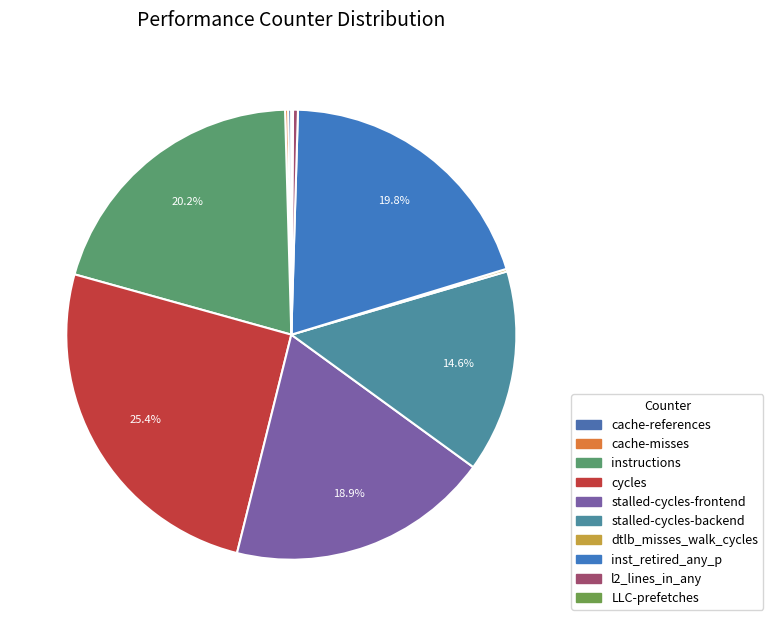

Is inst_retired_any_p the majority of the pie?

No